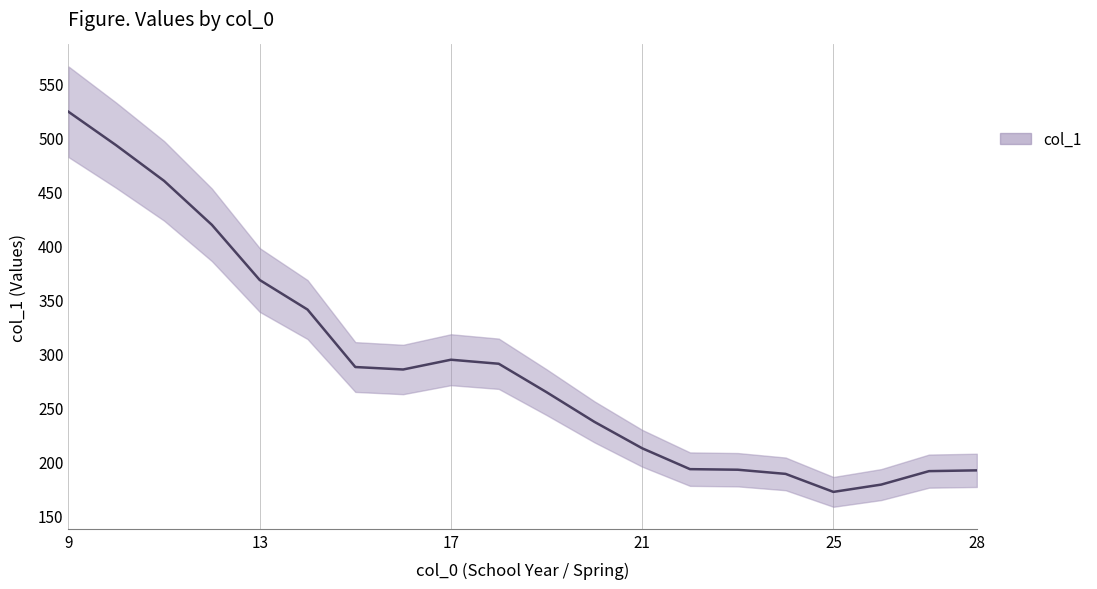

Does the chart have visible grid lines?

No